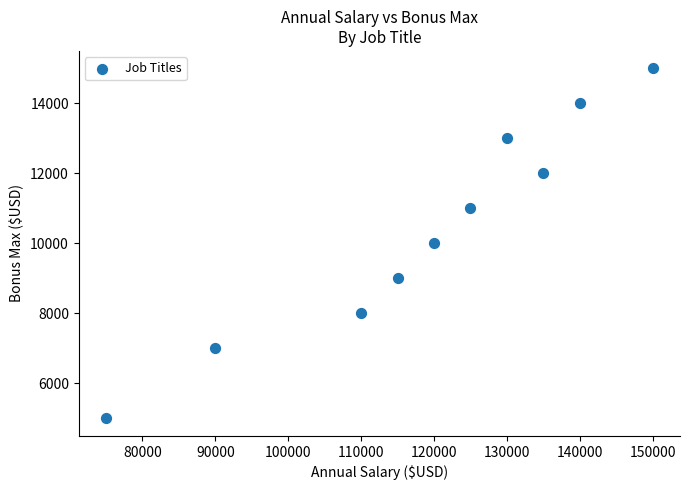

What is the range of Y values (max minus min)?

10000